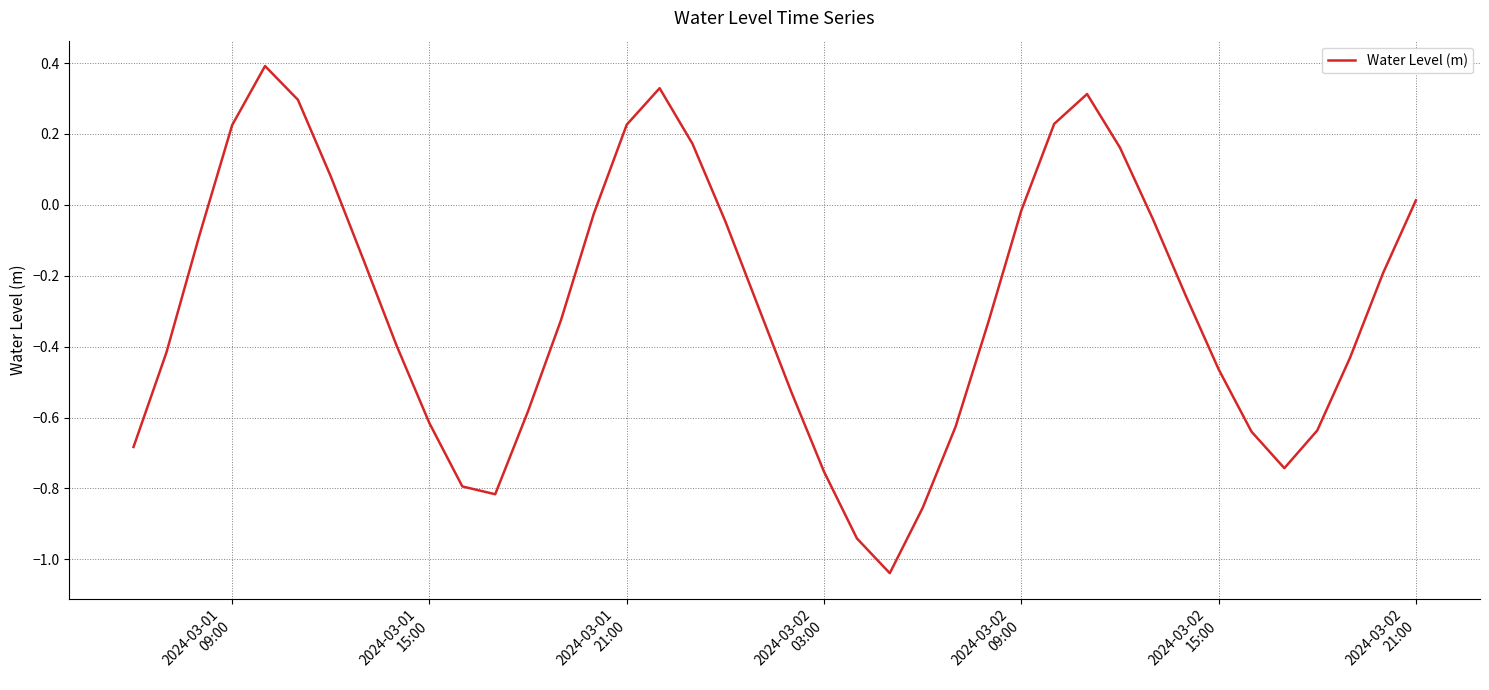

What is the difference between the maximum and minimum values?

1.4